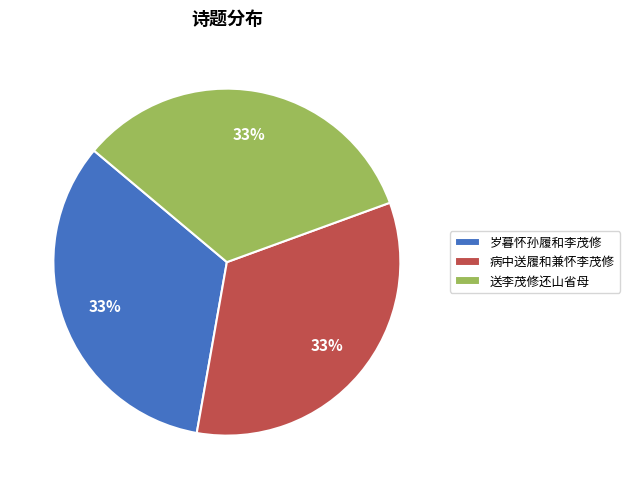

To the nearest percent, what percentage of the pie is 病中送履和兼怀李茂修?

33%